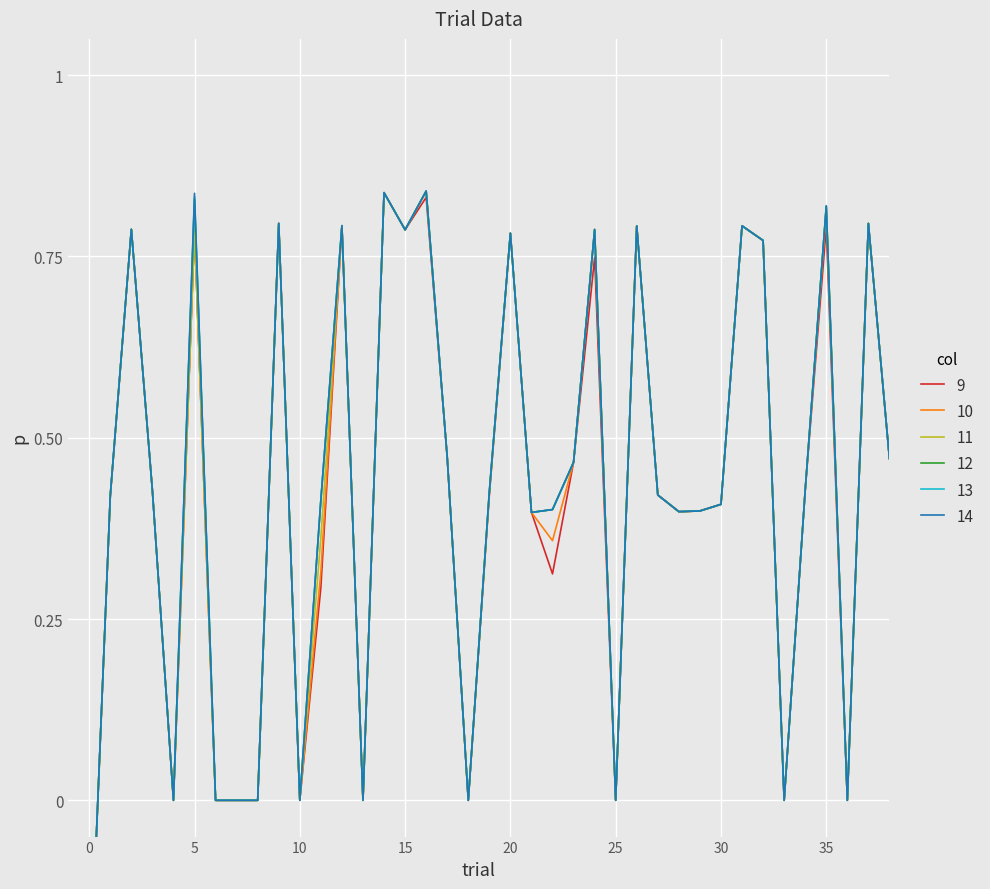

How many positive values does the col_14 series have?

28